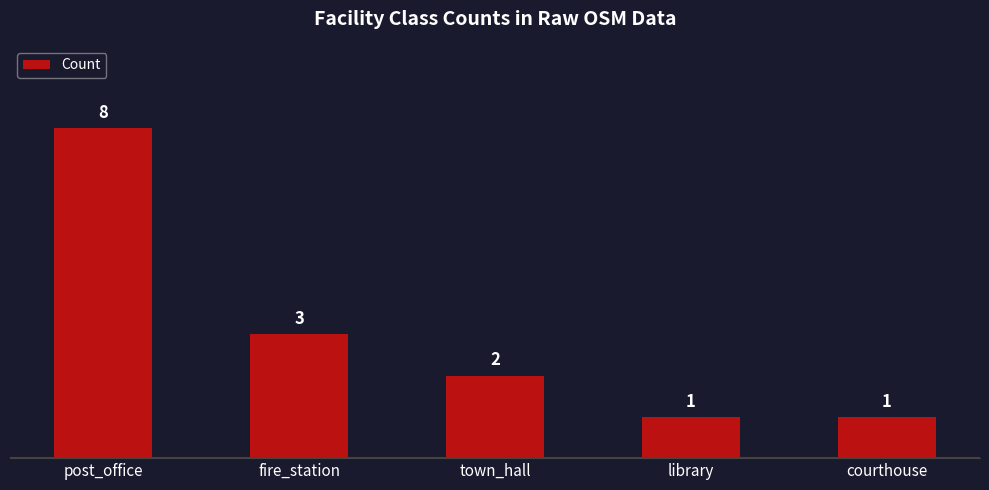

What is the change in value from fire_station to town_hall?

-1